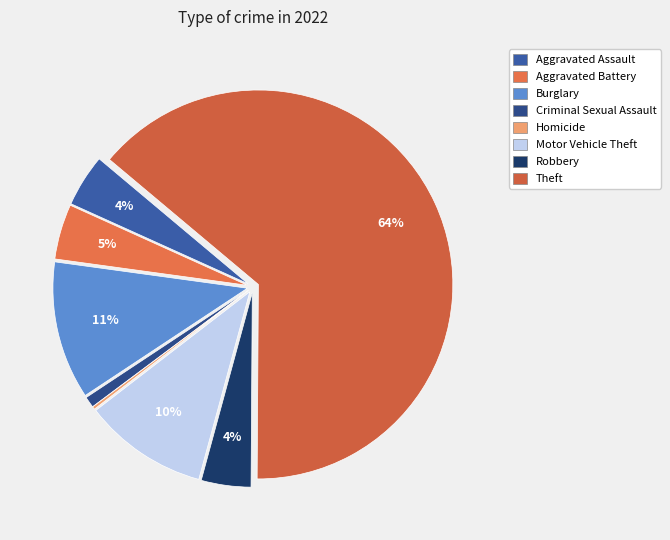

To the nearest percent, what is the difference between the largest and smallest slice percentages?

64%